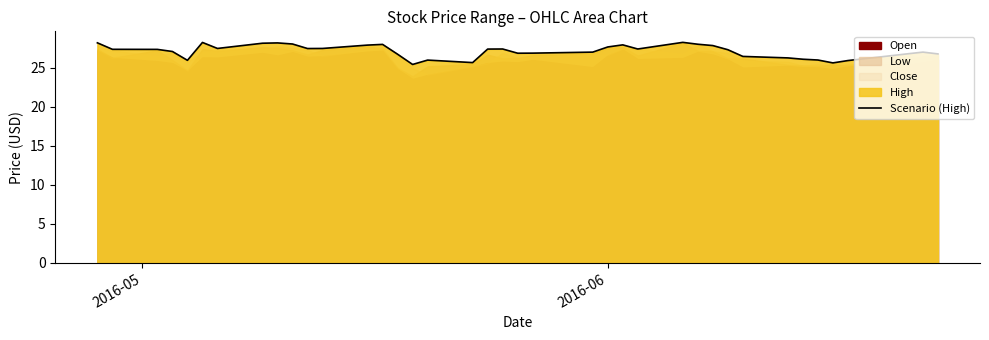

What is the minimum value for Scenario (High)?

25.4